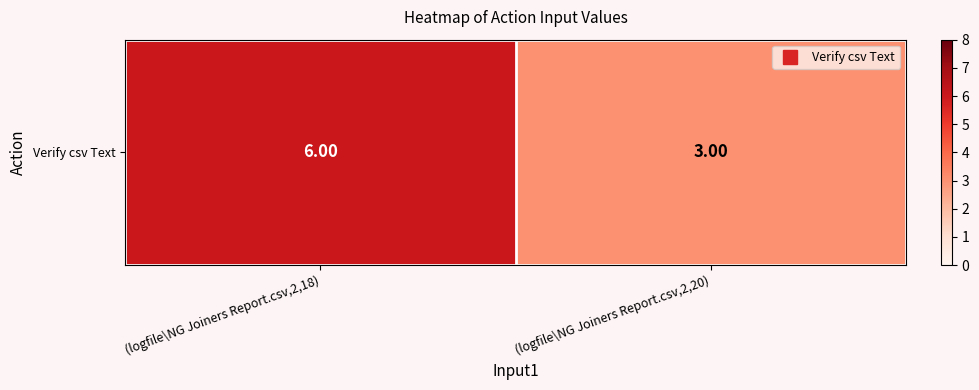

Rank the categories by value from highest to lowest.

(logfile\NG Joiners Report.csv,2,18), (logfile\NG Joiners Report.csv,2,20)